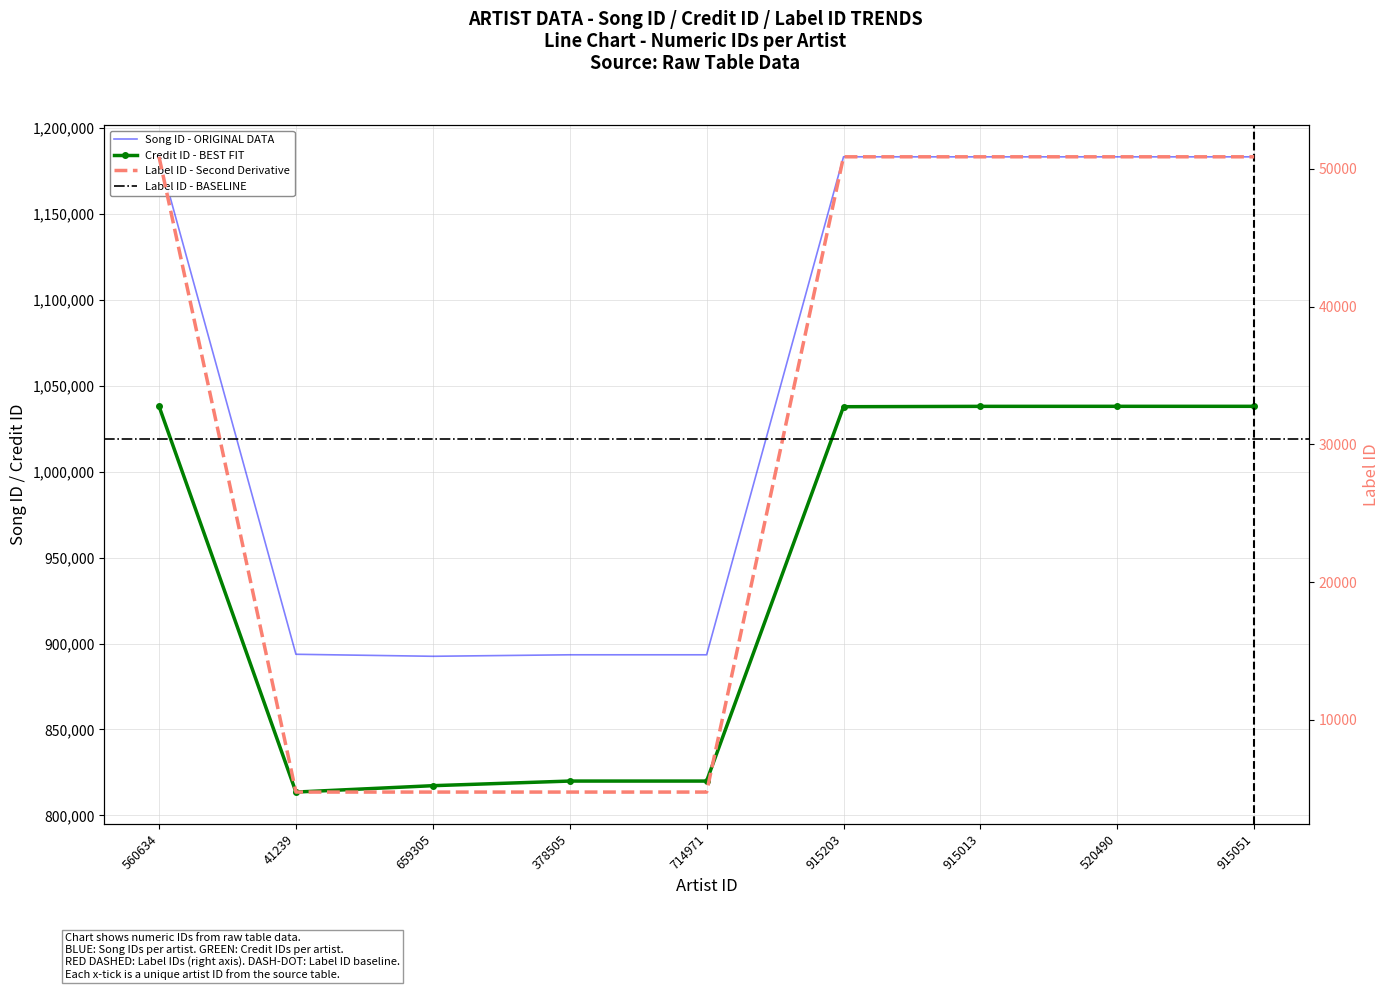

What is the total value across all series at 714971?

1718139